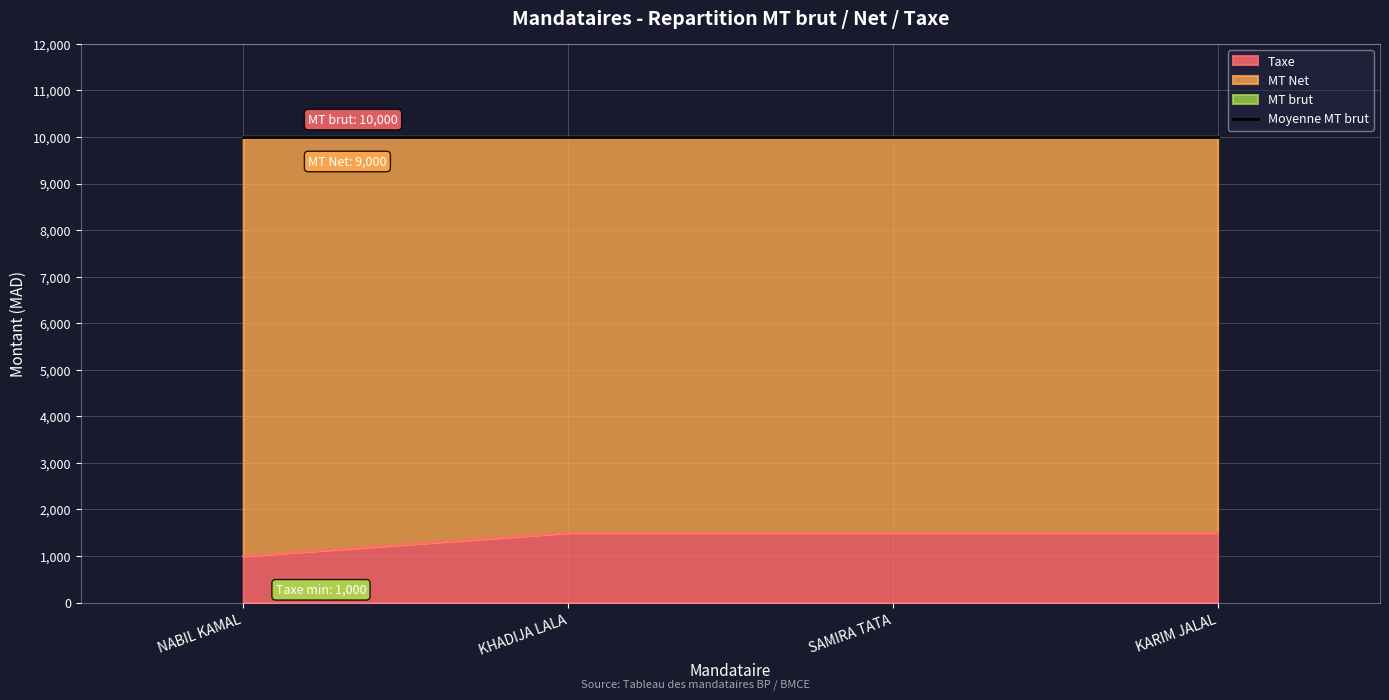

What is the value of the Taxe point at the 1st from the left?

1000